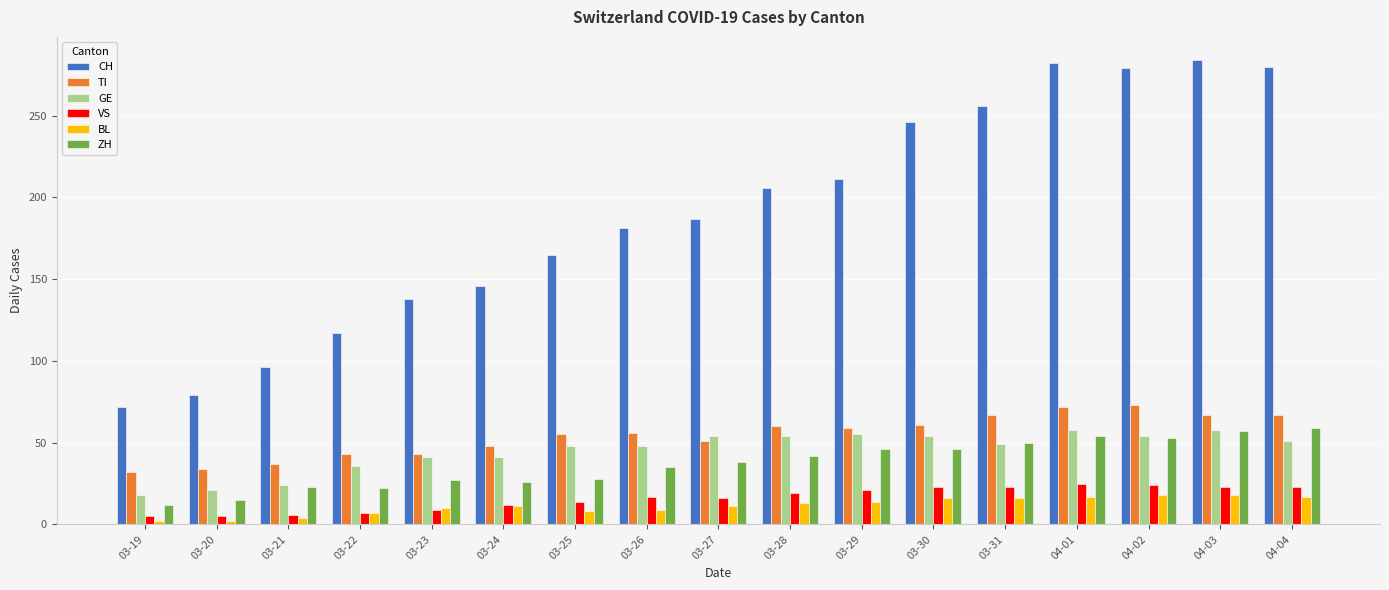

At how many categories does at least one series exceed 13?

17